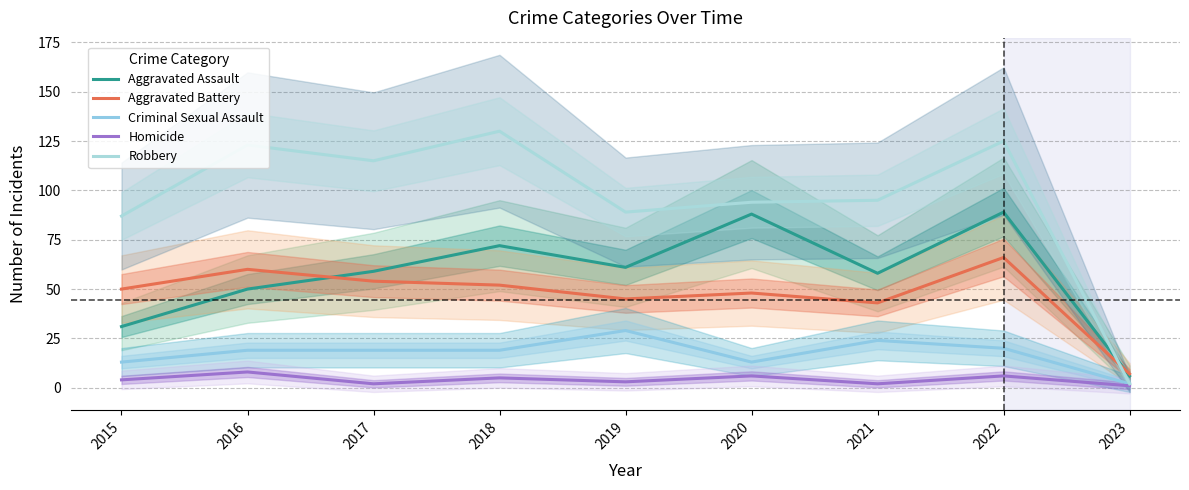

At how many categories does at least one series exceed 116?

3